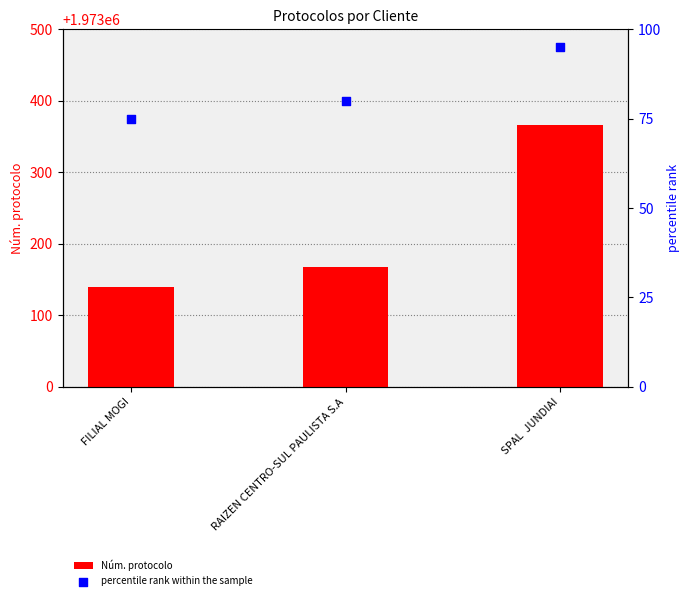

What is the total value across all series at FILIAL MOGI?

1973215